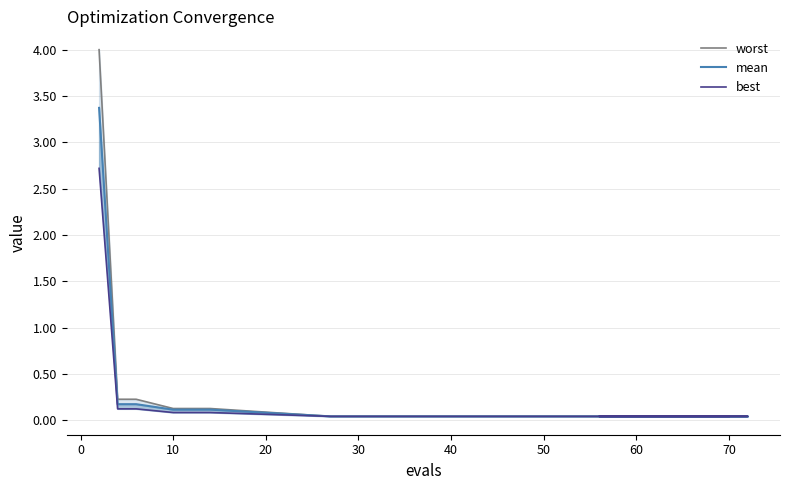

True or false: best and mean intersect in this chart.

False